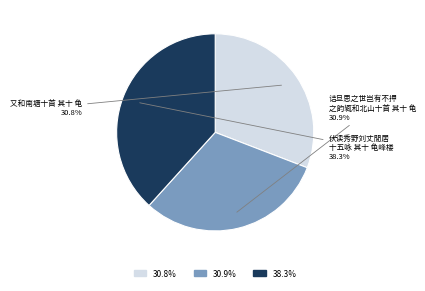

Is there any slice that represents more than half of the pie?

No